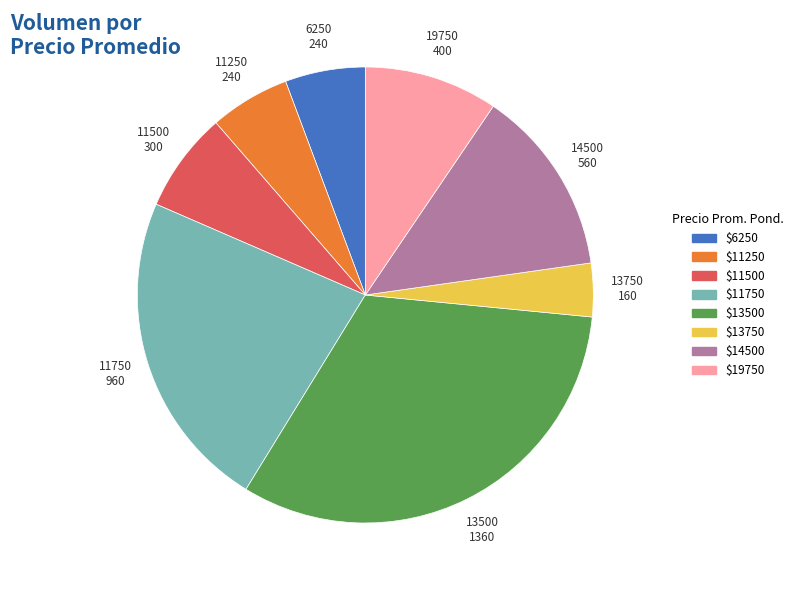

Is there any slice that represents more than half of the pie?

No